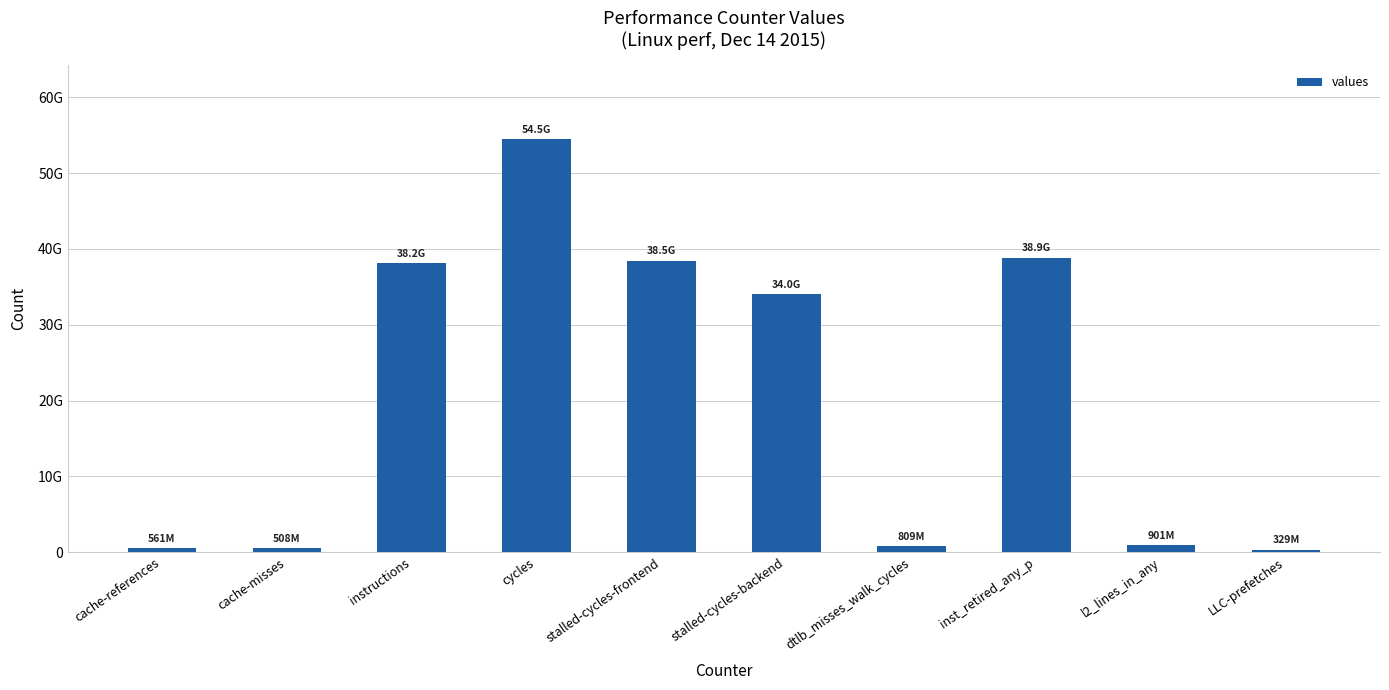

What is the value of the 6th bar from the left?

34005804759